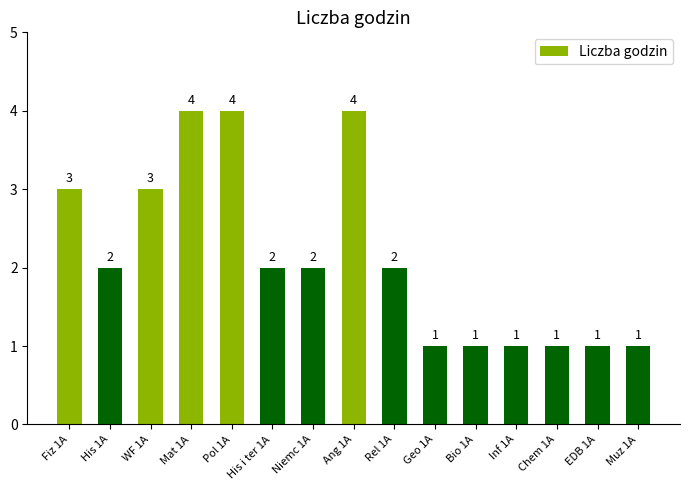

Approximately how many times larger is the value at Bio 1A compared to Fiz 1A?

0.3